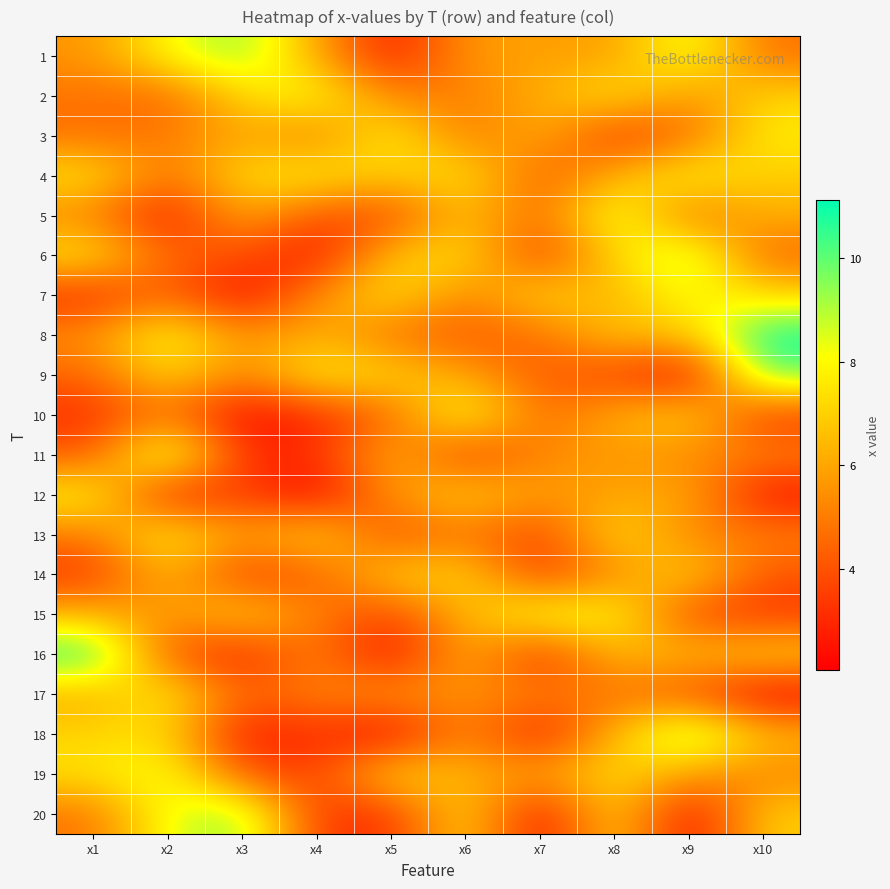

How many series are shown in this chart?

20